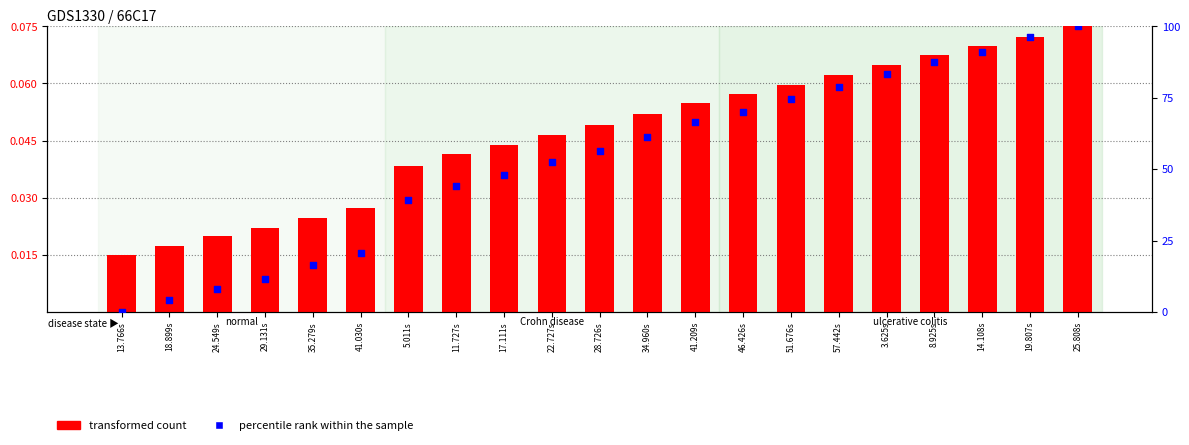

What is the total value across all series at 19.807s?

96.3